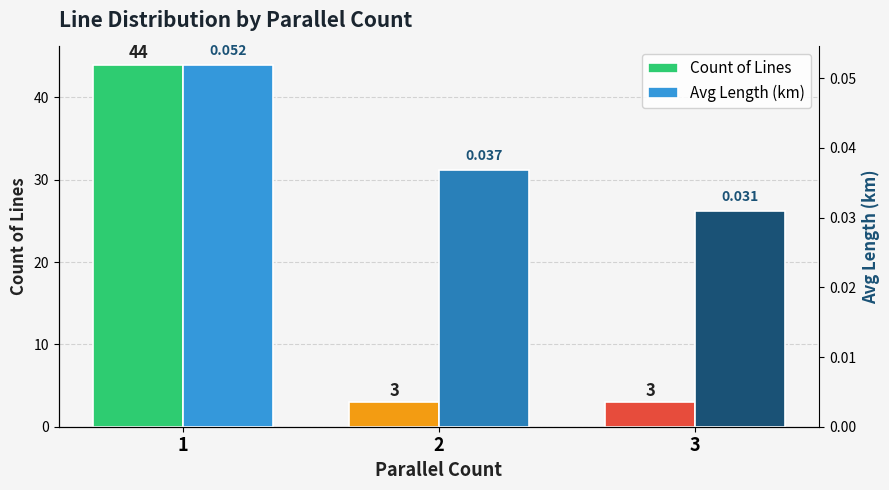

Which category has the lowest value in the Count of Lines series?

2